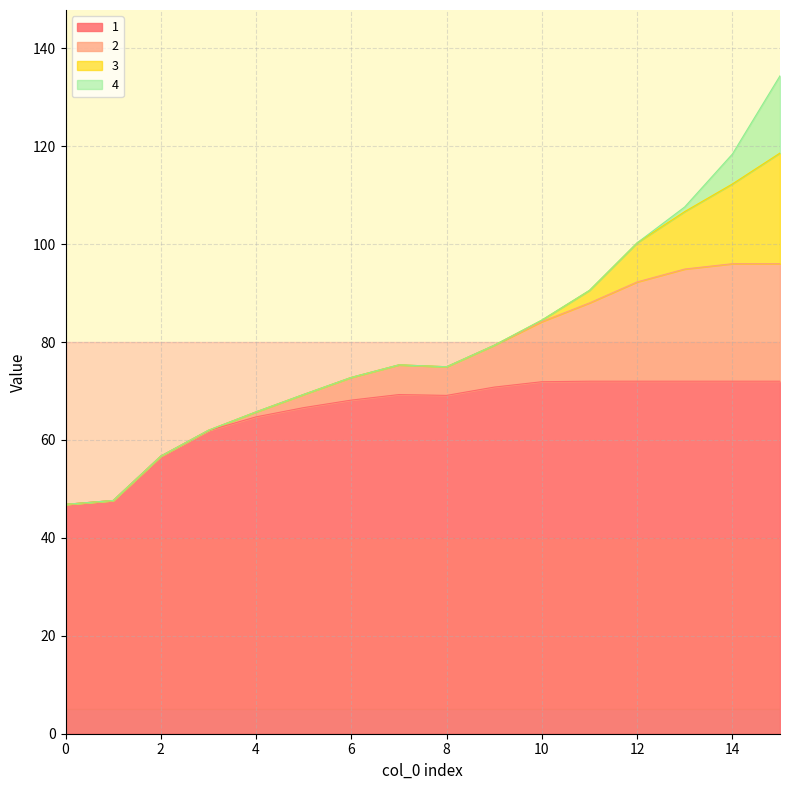

Which series has the widest spread of values?

1